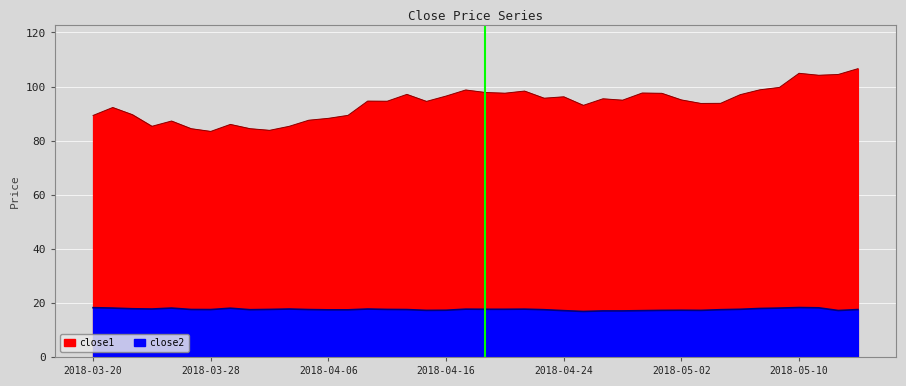

How many data points in close1 are above 94?

23